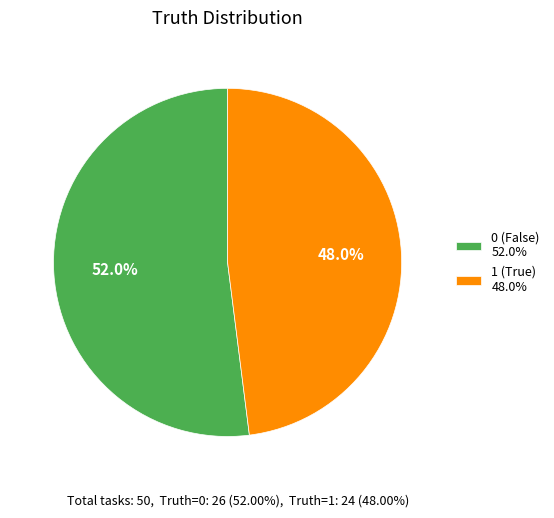

Approximately how many times larger is the value at 1 (True) 48.0% compared to 0 (False) 52.0%?

0.9